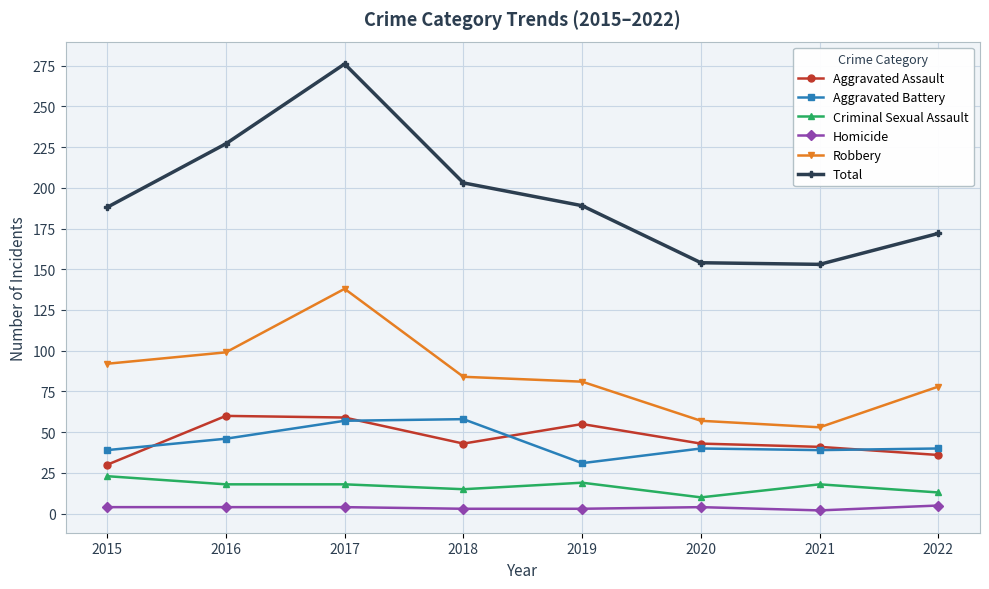

How many distinct data groups are displayed?

6